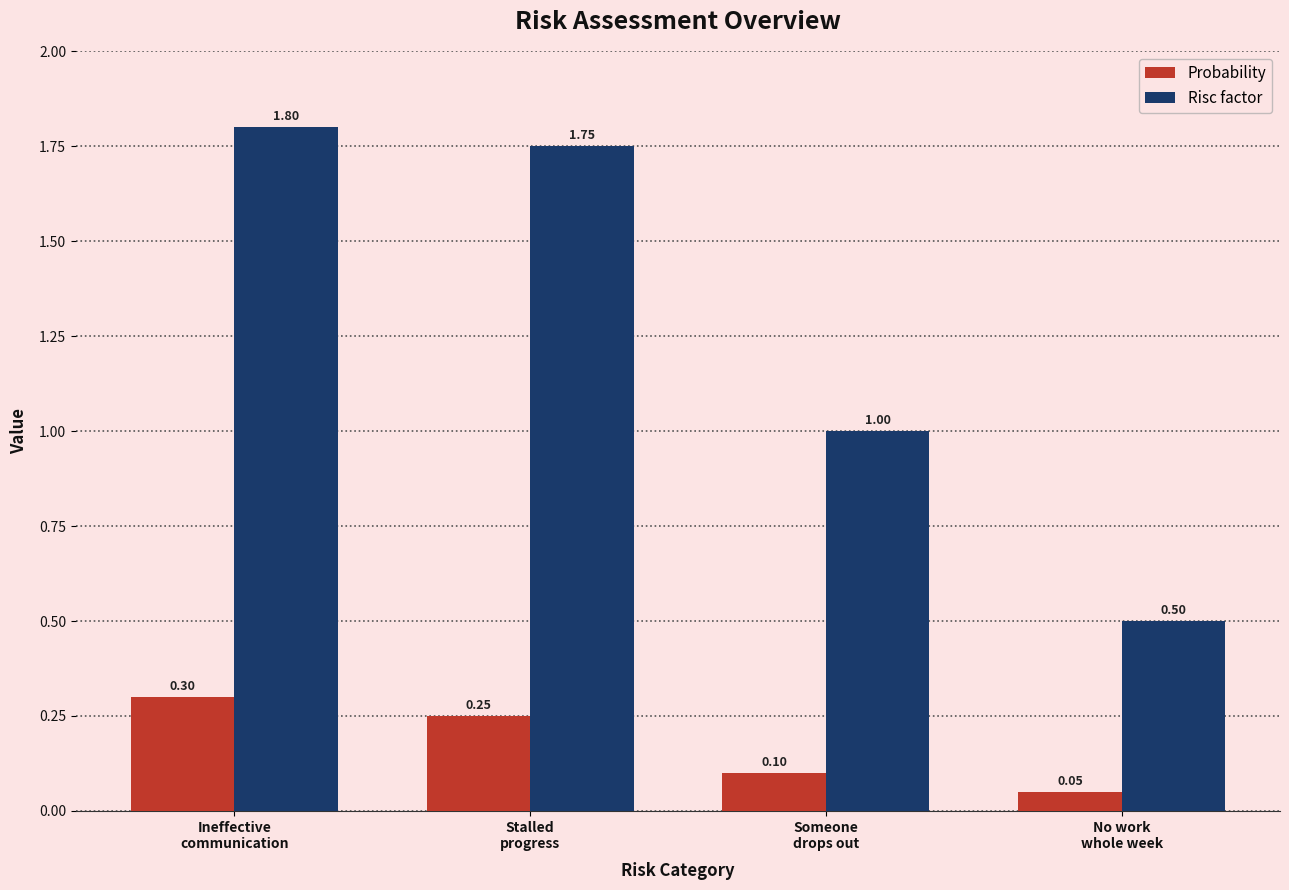

Which series has the widest spread of values?

Risc factor